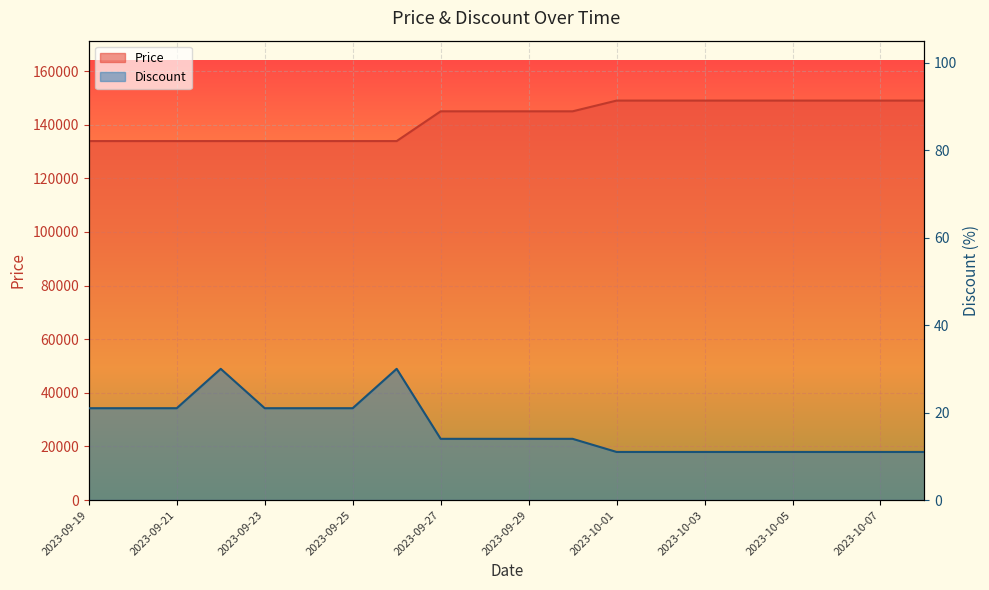

Where is Discount nearest to the value 20?

2023-09-19